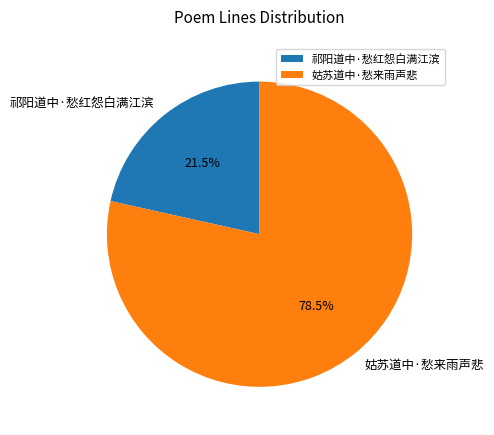

Which category has the biggest portion of the pie?

姑苏道中·愁来雨声悲